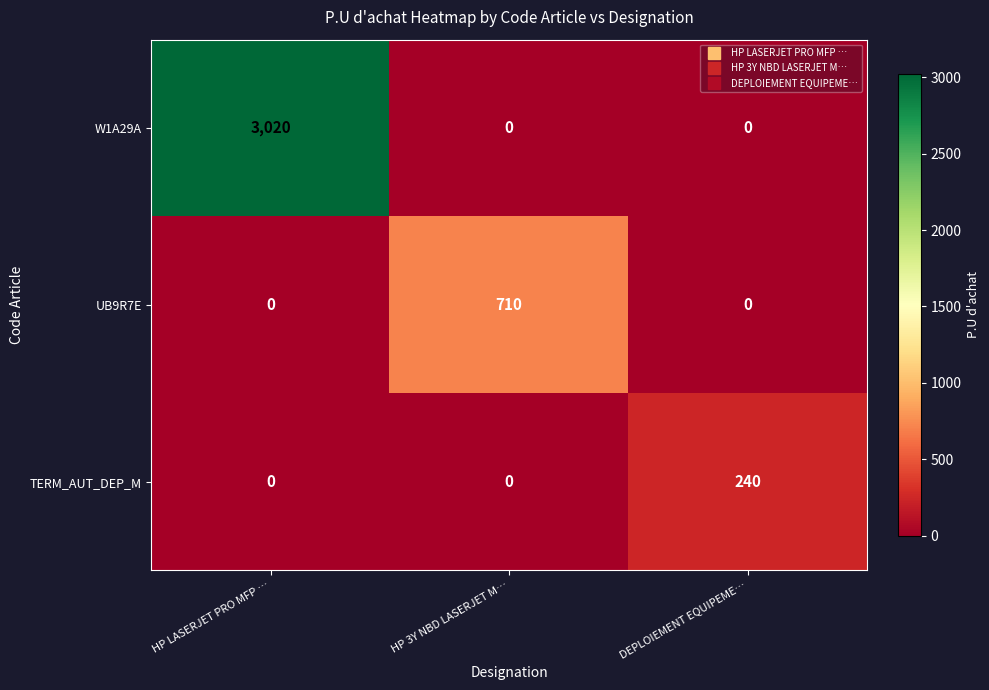

What is the total value across all series at HP 3Y NBD LASERJET M…?

710